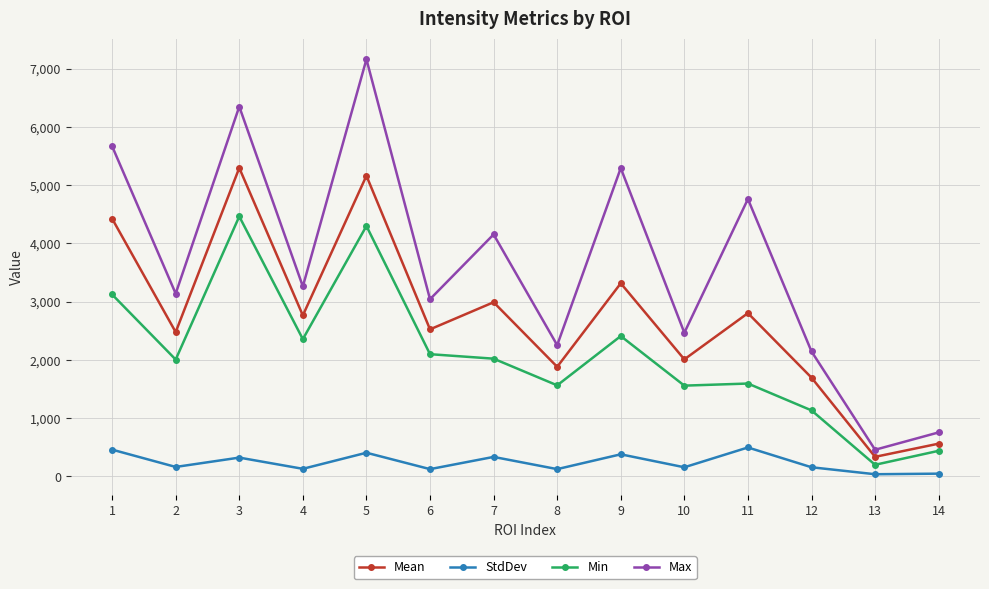

Rank the series by their maximum value, from highest to lowest.

Max, Mean, Min, StdDev